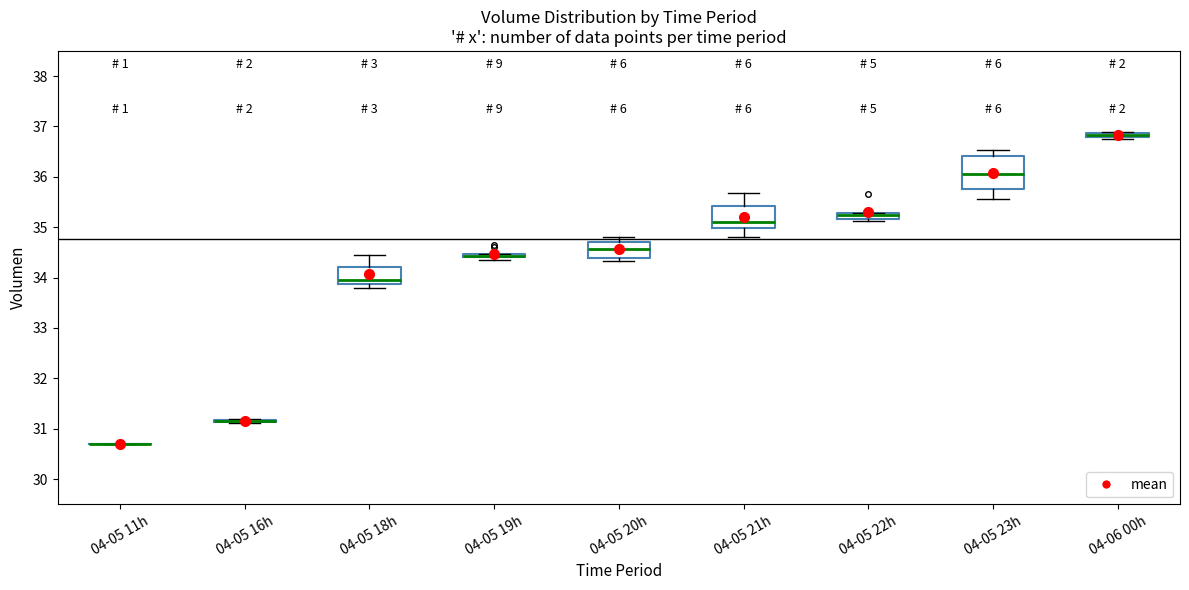

Comparing the boxes themselves (not the whiskers), which one is the tallest?

04-05 23h